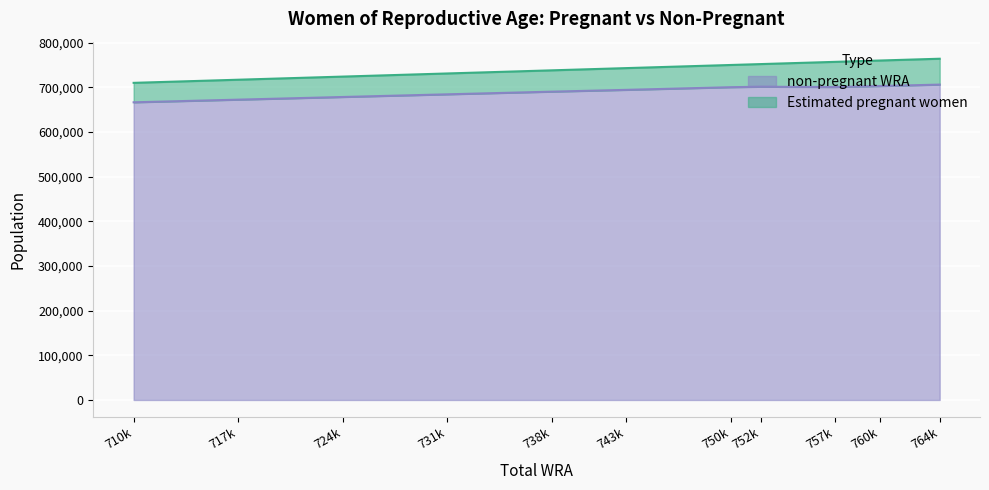

What is the highest value of the non-pregnant WRA series?

706081.2